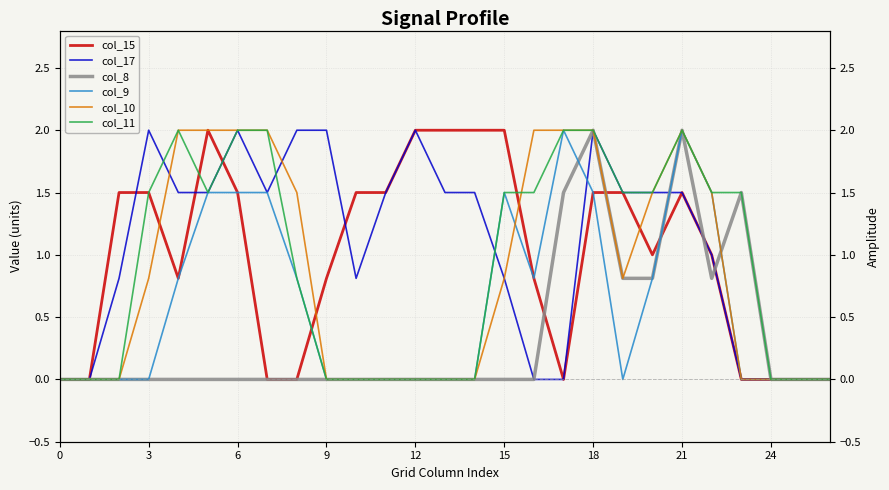

What is the sum of all col_8 values?

9.4